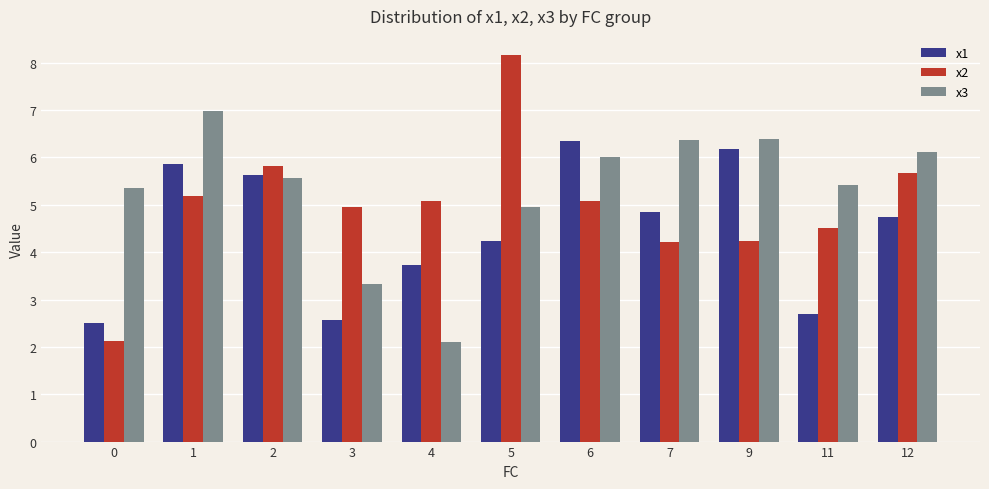

What are all the series names shown in the legend?

x1, x2, x3